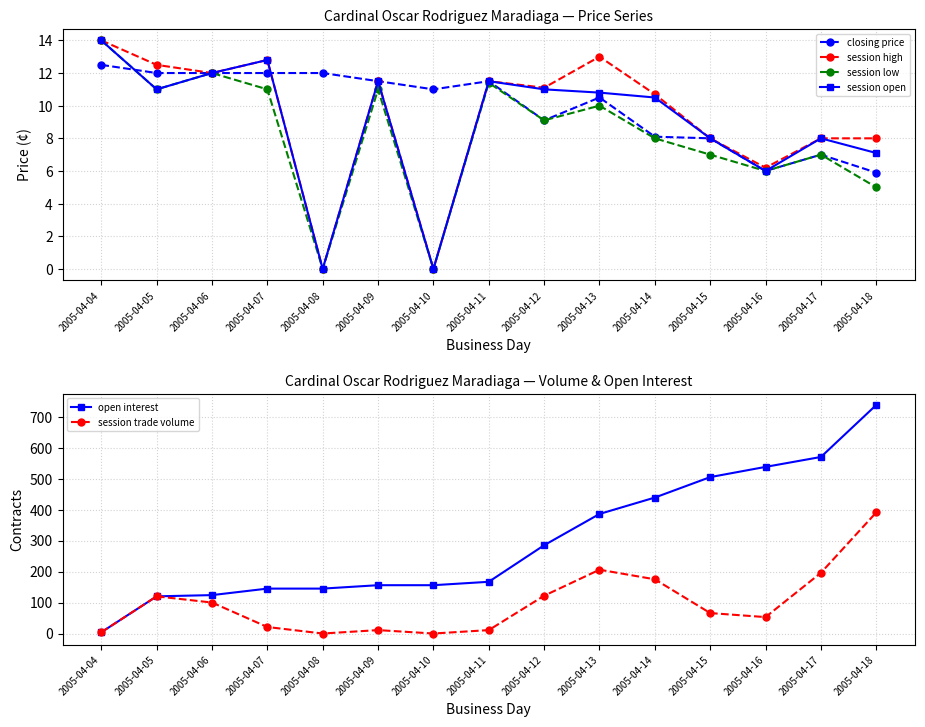

Where do closing price and session low first cross each other?

2005-04-04 and 2005-04-05